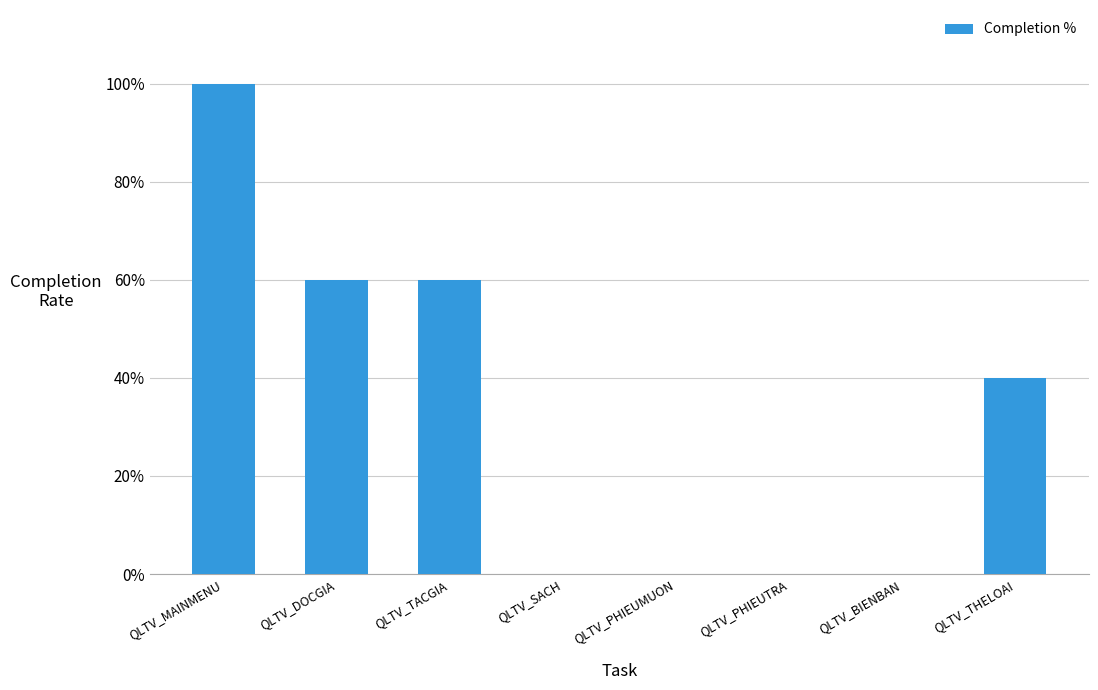

Read the value at QLTV_TACGIA.

60